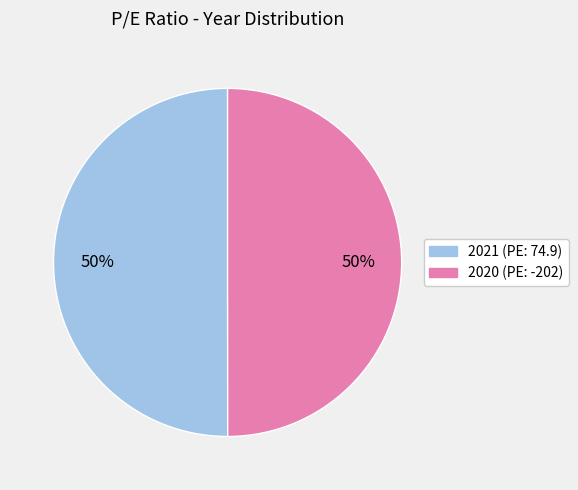

Combined, do 2020 and 2021 account for over 50%?

Yes